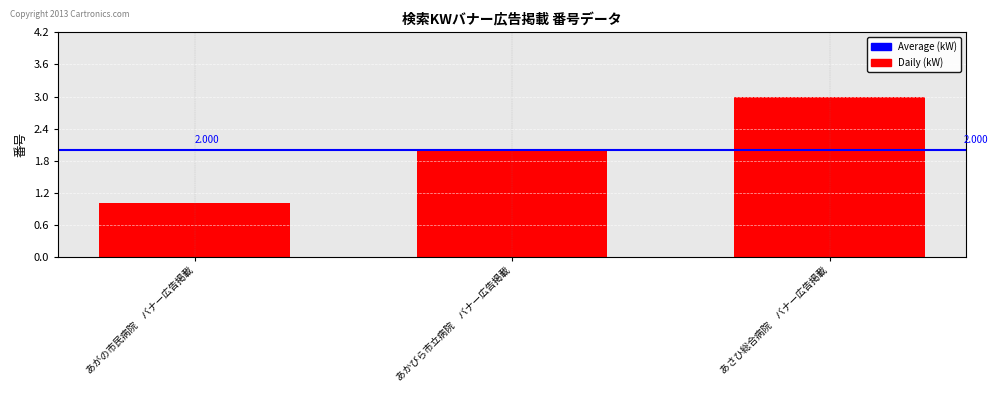

What is the label of the 3rd bar from the right?

あがの市民病院　バナー広告掲載